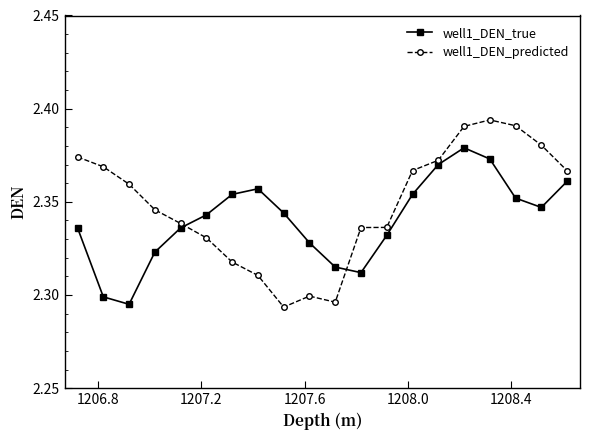

How many well1_DEN_true values are between 2 and 3?

20